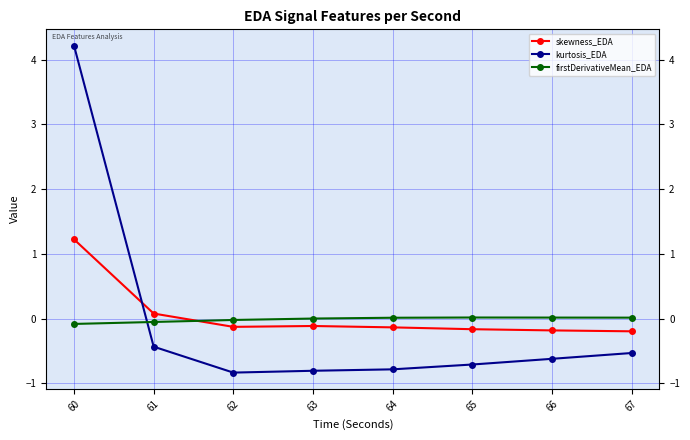

The value of skewness_EDA at 67 is -0.1. True or false?

False